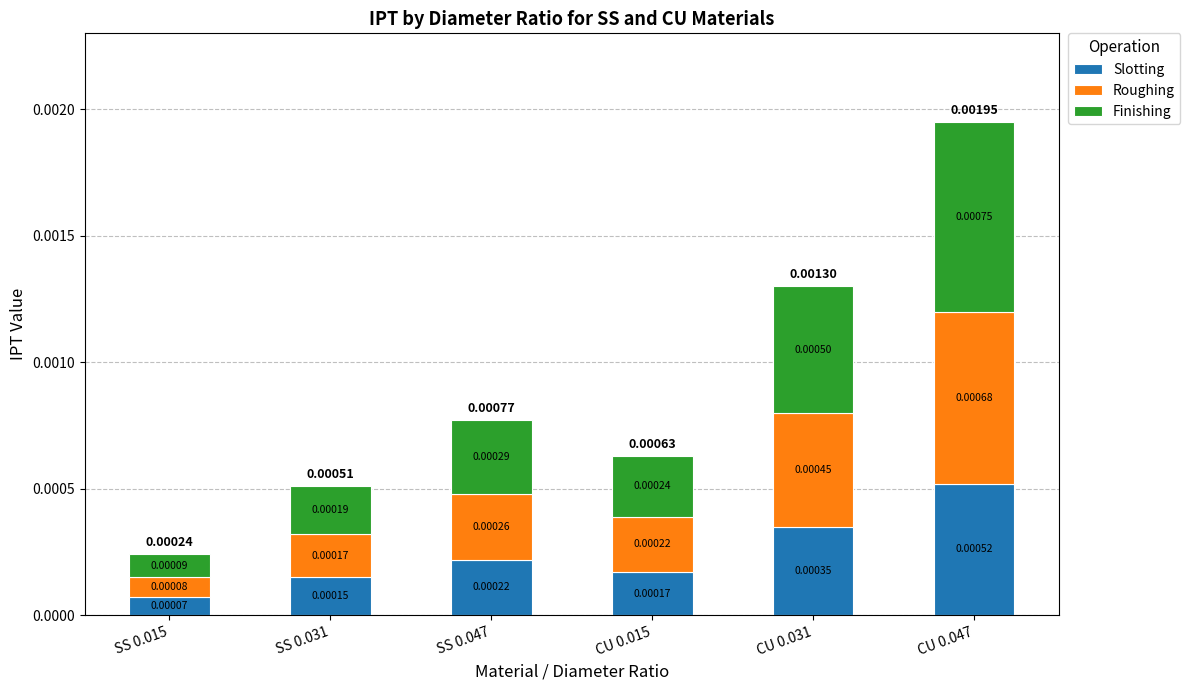

At which category is the sum across all series the highest?

CU 0.047